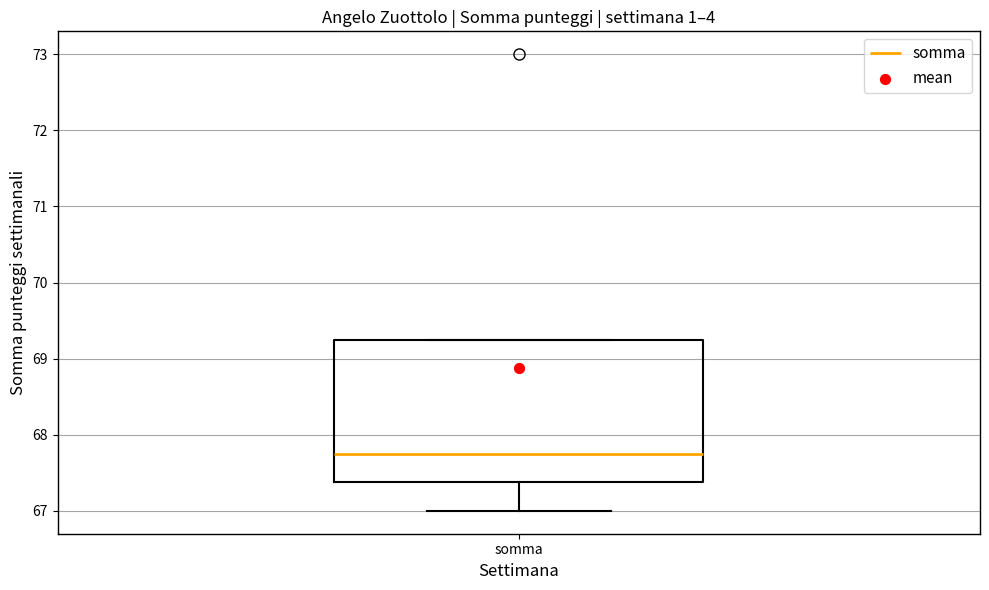

Transcribe this box plot: give where the median line is, the range the box spans, and where the two whiskers end, as read against the y-axis. The values are not printed on the chart, so give them approximately, as read against the axis.

median 67.8, box 67.4 to 69.3, whiskers 67.0 to 69.3